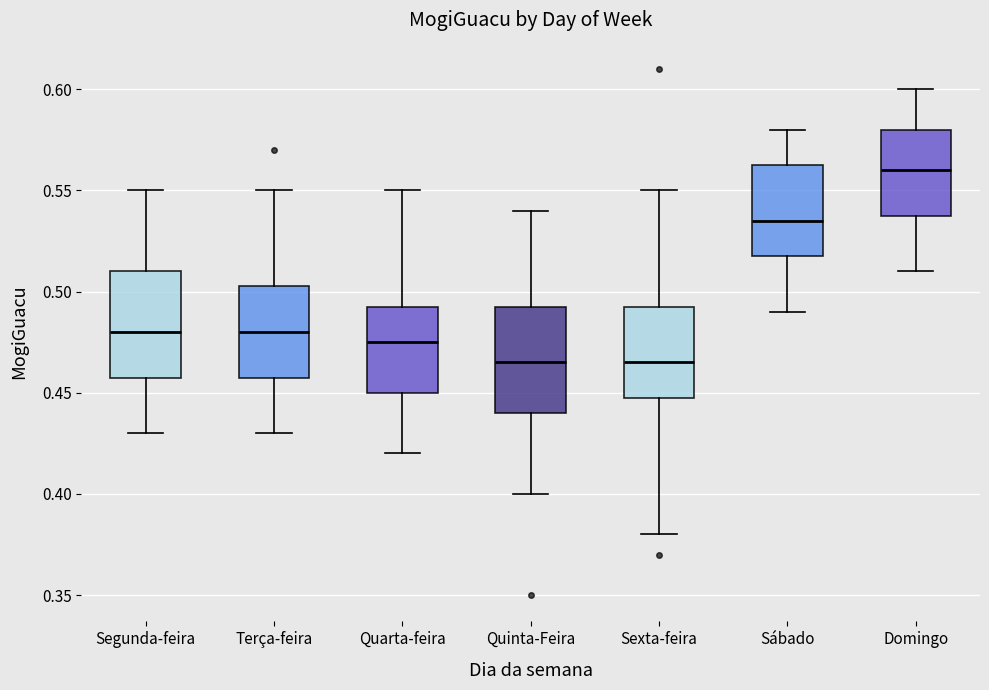

Reading left to right, read every box against the y-axis: the position of its median line, the range the box covers, and the ends of its whiskers. The values are not printed on the chart, so give them approximately, as read against the axis.

Segunda-feira: median 0.480, box 0.460 to 0.510, whiskers 0.430 to 0.550
Terça-feira: median 0.480, box 0.460 to 0.505, whiskers 0.430 to 0.550
Quarta-feira: median 0.475, box 0.450 to 0.495, whiskers 0.420 to 0.550
Quinta-Feira: median 0.465, box 0.440 to 0.495, whiskers 0.400 to 0.540
Sexta-feira: median 0.465, box 0.450 to 0.495, whiskers 0.380 to 0.550
Sábado: median 0.535, box 0.520 to 0.565, whiskers 0.490 to 0.580
Domingo: median 0.560, box 0.540 to 0.580, whiskers 0.510 to 0.600